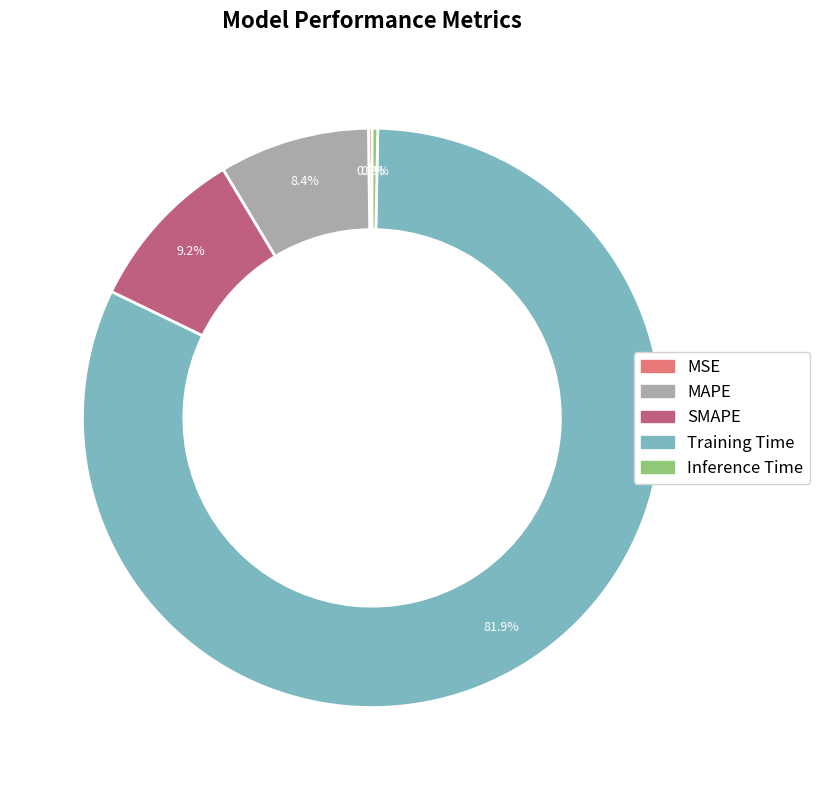

Combined, do Inference Time and Training Time account for over 50%?

Yes